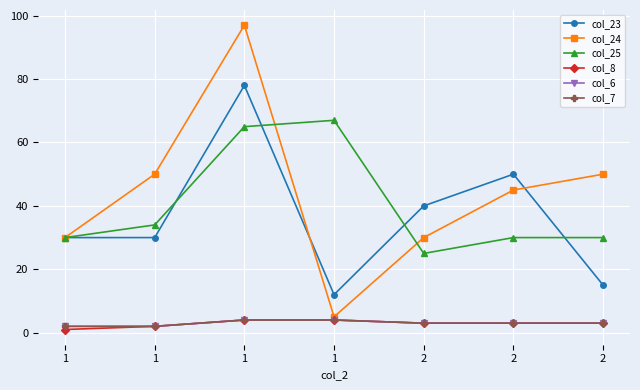

Is this an area chart (filled region under the line)?

No